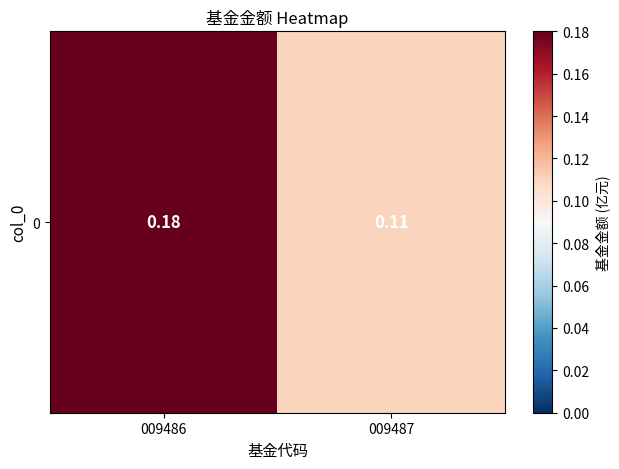

How many series are shown in this chart?

1